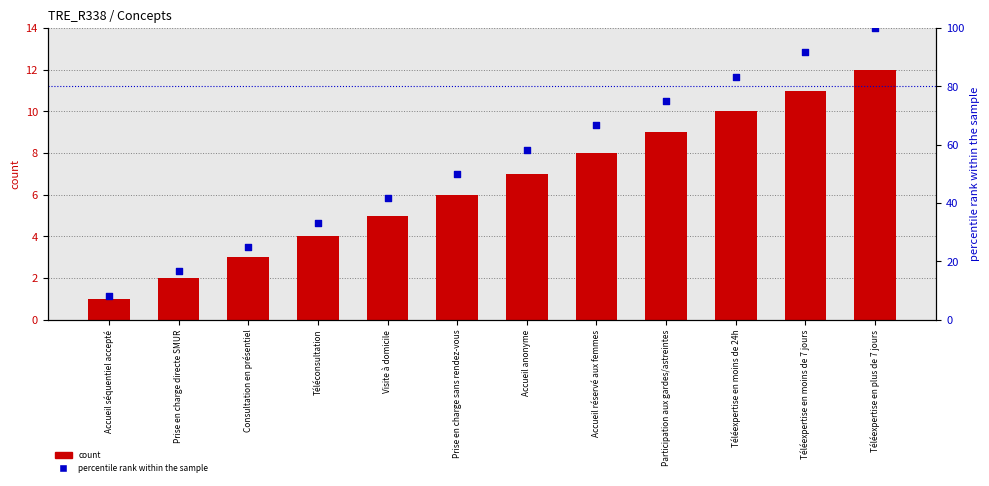

At how many categories does at least one series exceed 81?

3